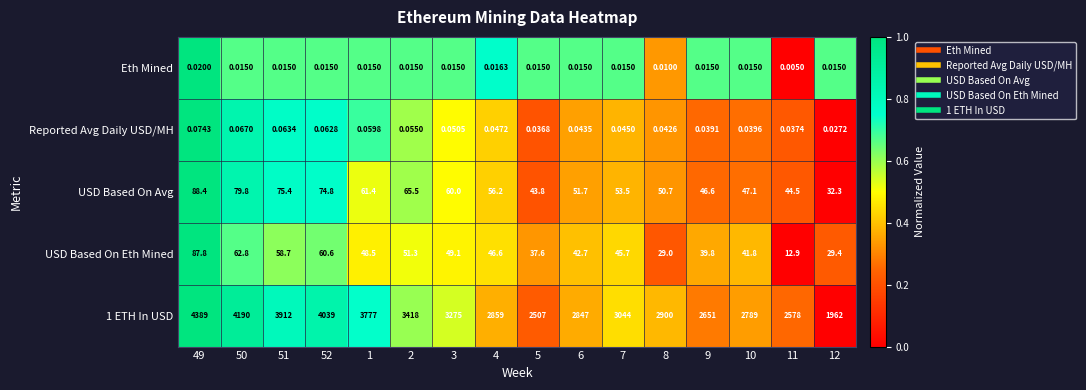

Is the value of 1 ETH In USD at 3 greater than the value of Reported Avg Daily USD/MH at 3?

Yes